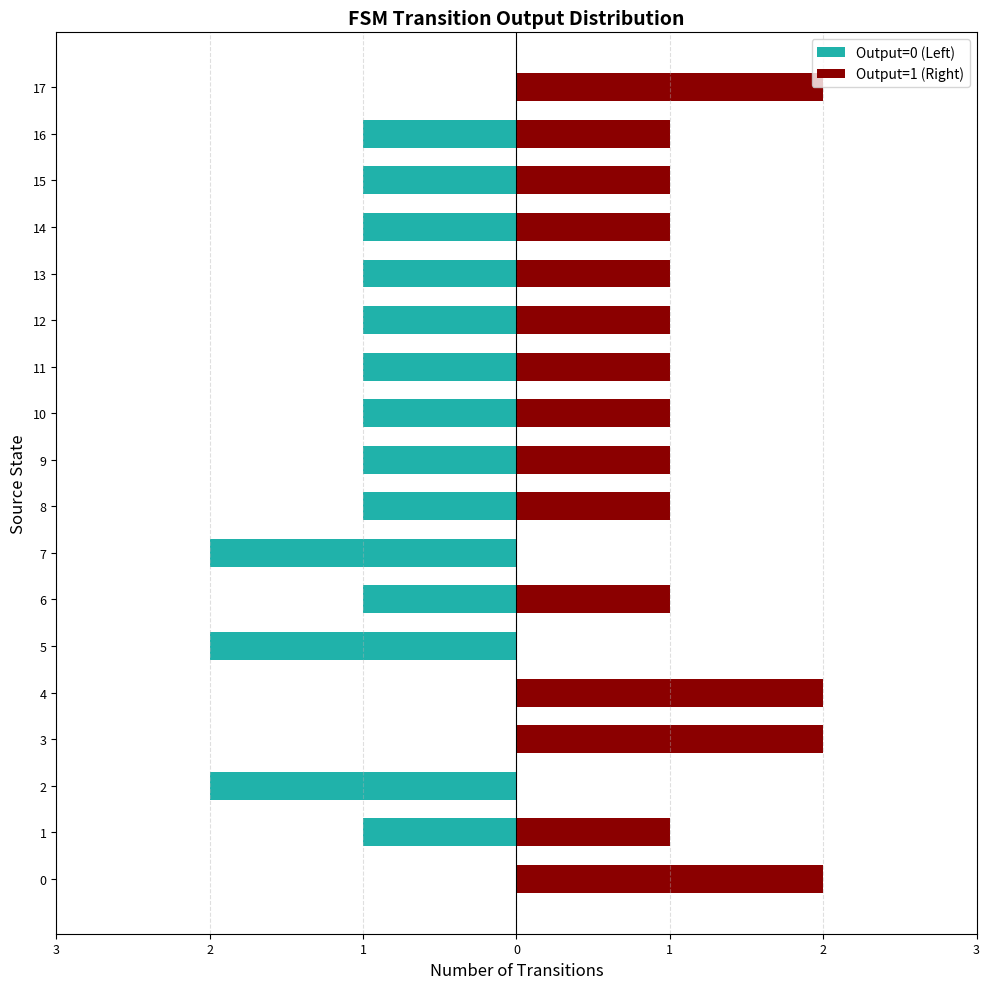

What are all the series names shown in the legend?

Output=0 (Left), Output=1 (Right)